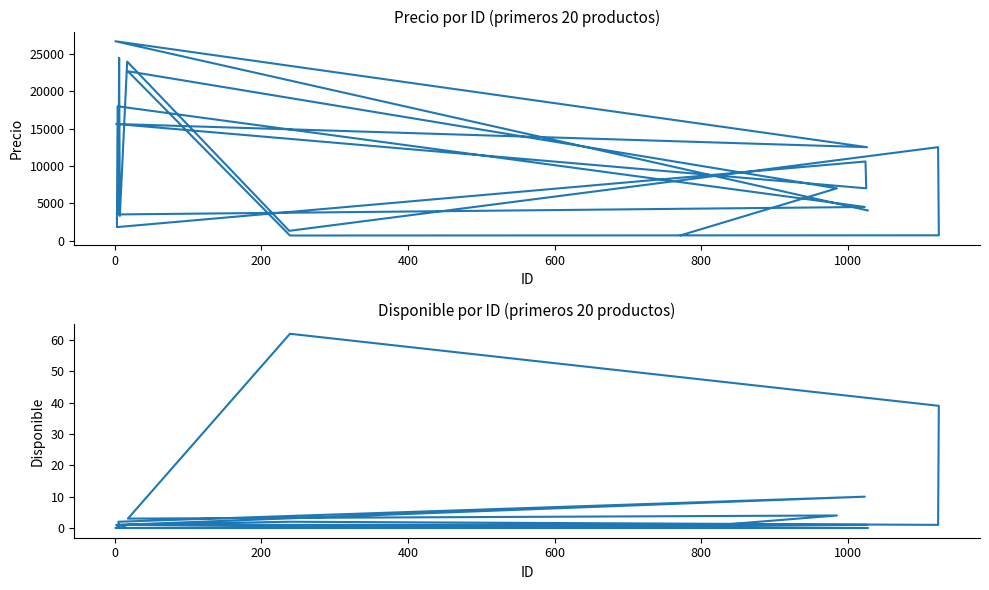

How many data points in Precio are less than 7000?

9